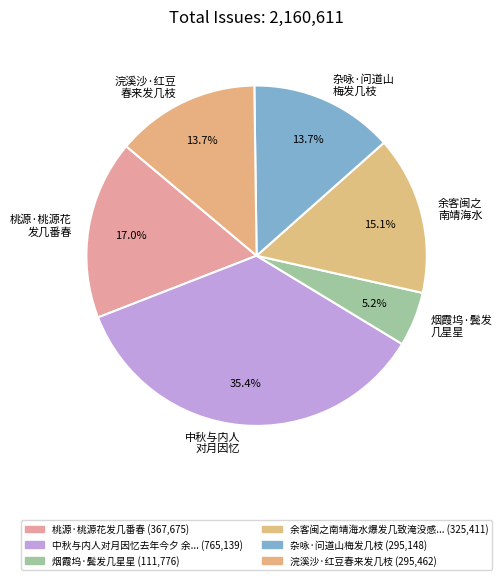

Which slice is the largest?

中秋与内人 对月因忆